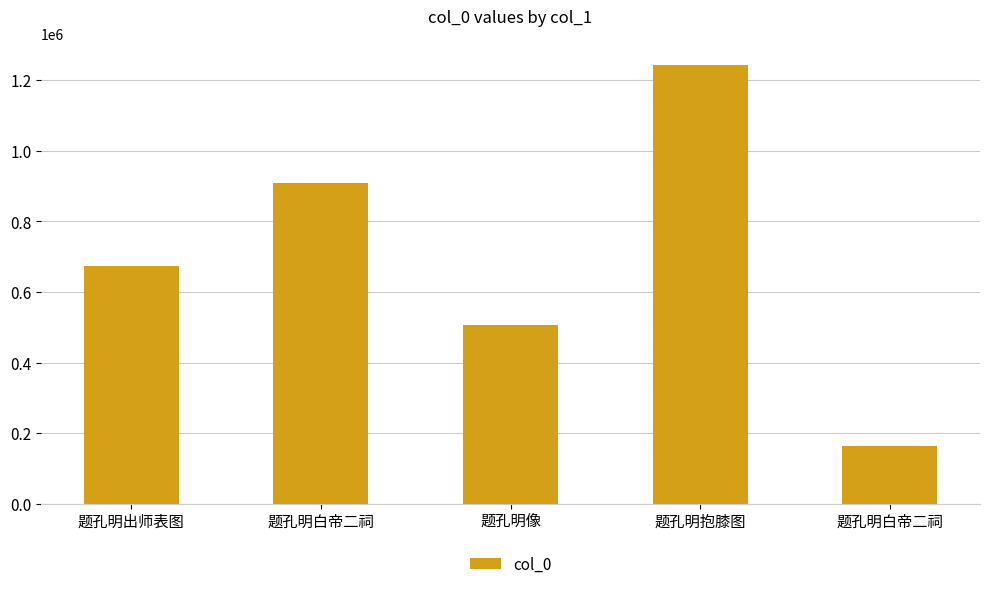

What is the sum of the values at 题孔明白帝二祠 and 题孔明像?

1416579